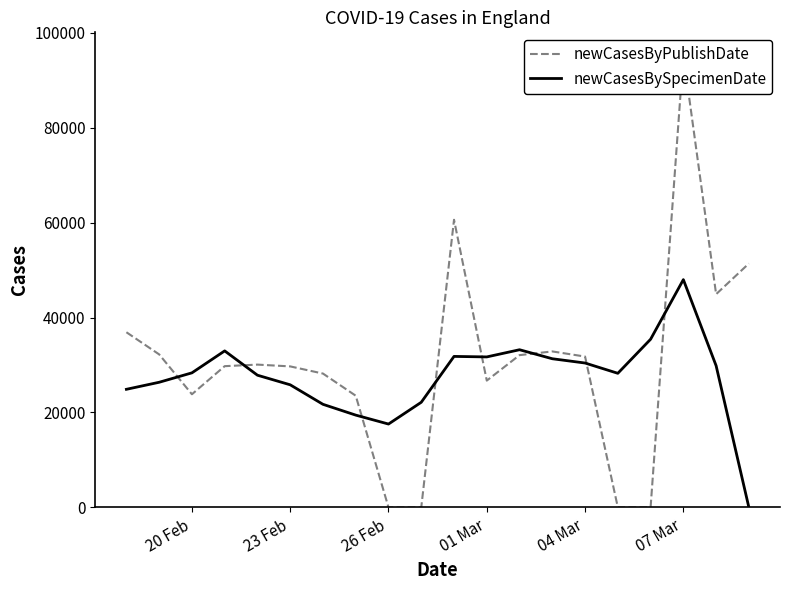

What value does the newCasesBySpecimenDate series have at 01 Mar, to the nearest 50?

31700